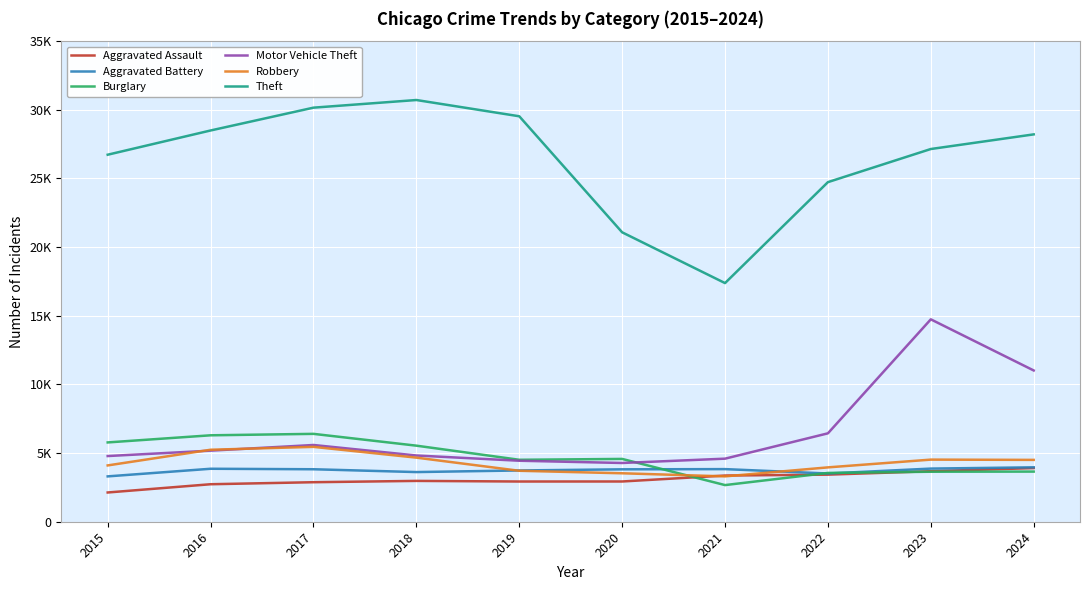

At how many categories does at least one series exceed 12216?

10